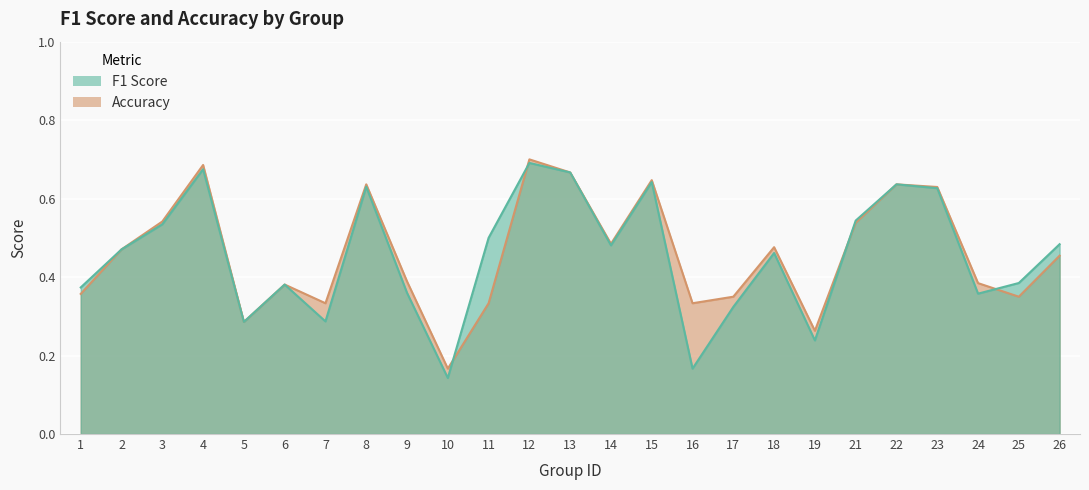

The value of accuracy at 25 is 0.3. True or false?

True